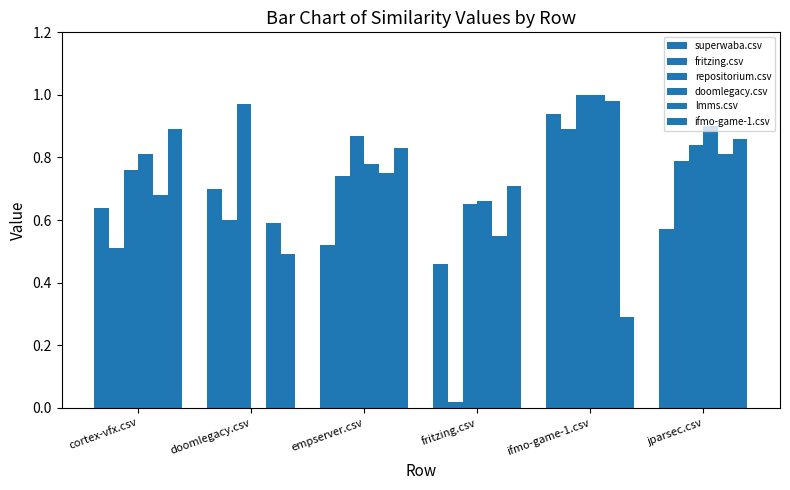

What is the minimum value for superwaba.csv?

0.5